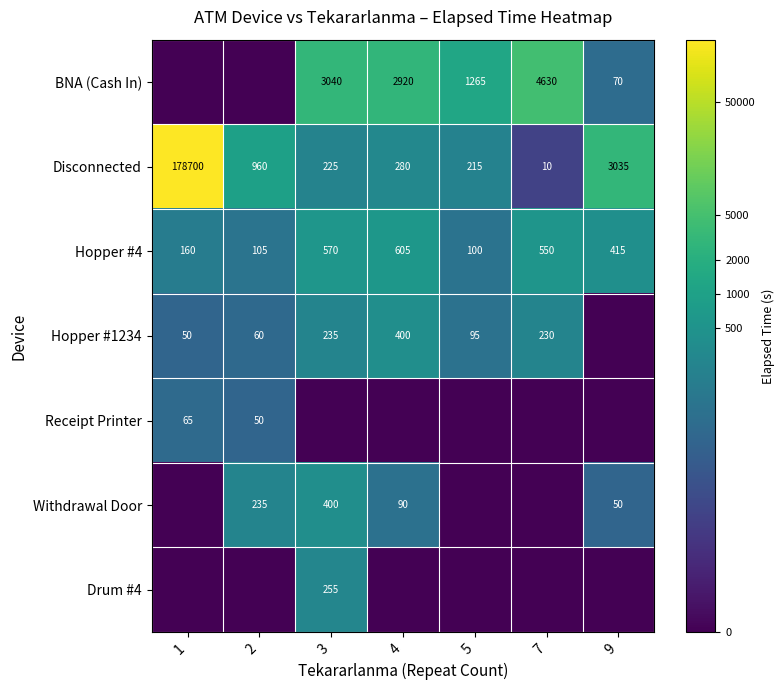

What is the sum of the Disconnected values at 4 and 3?

505